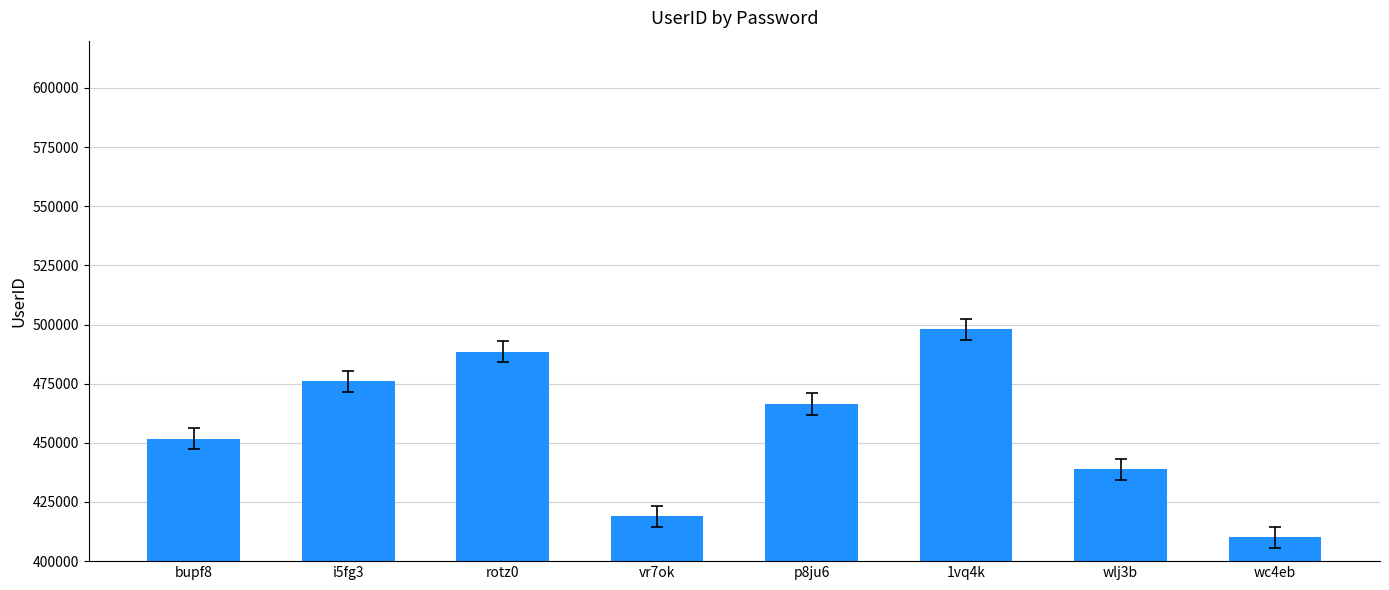

What is the average value?

456039